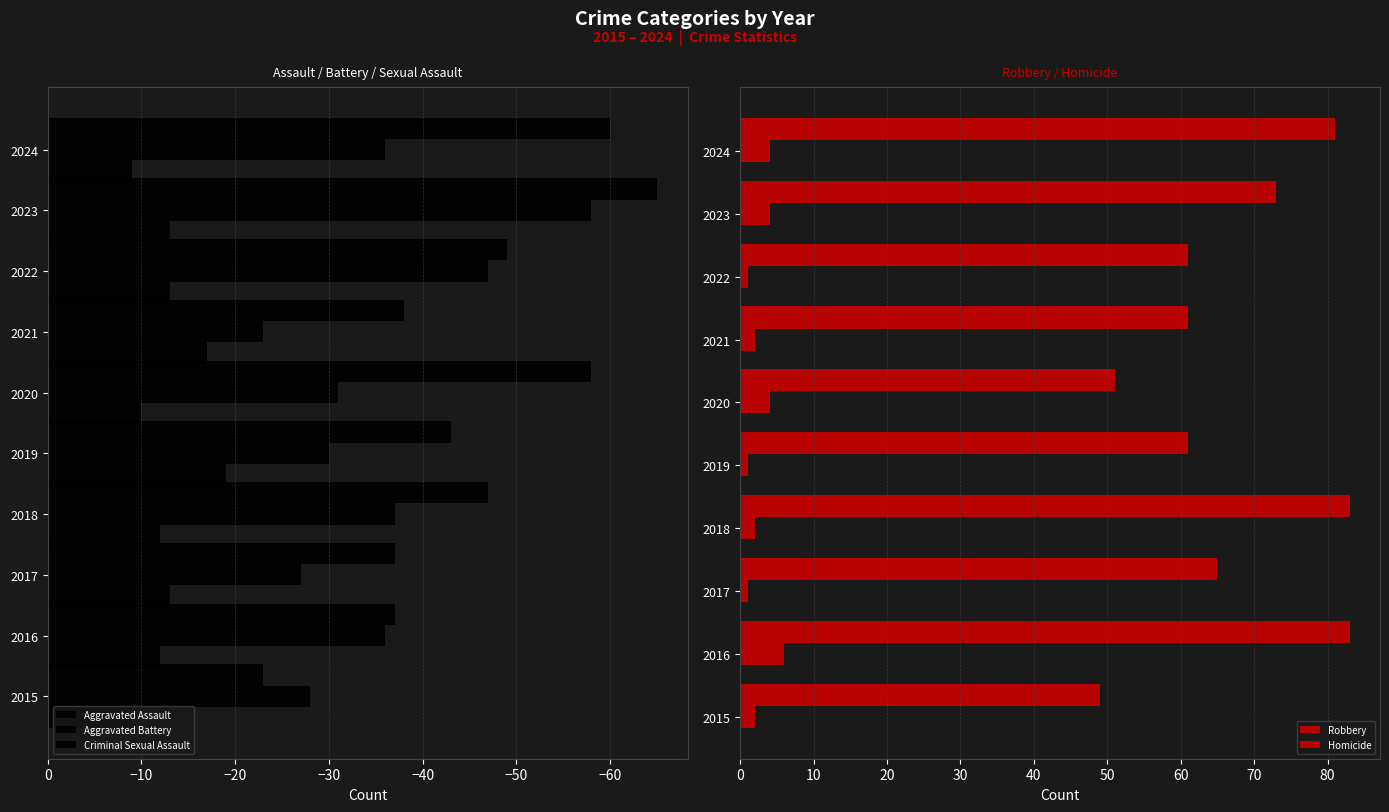

What is the value of the Robbery bar at the 3rd from the left?

65